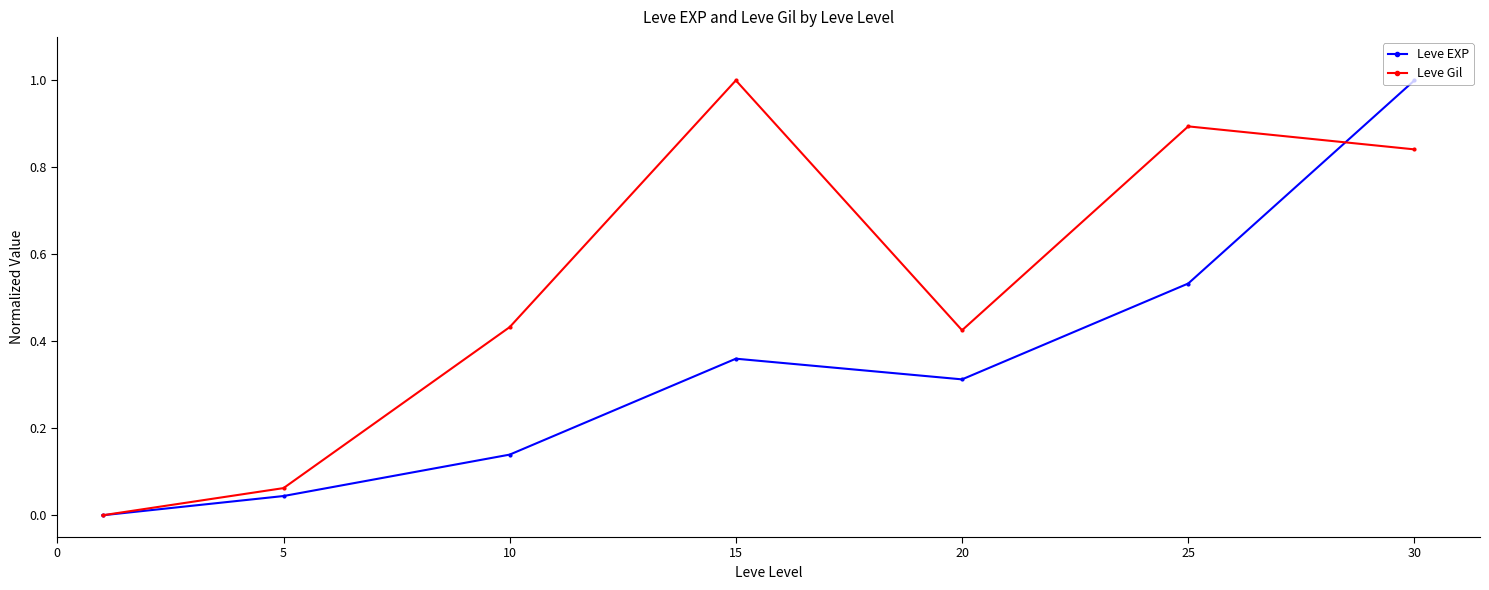

List the series in order of their overall mean, highest first.

Leve Gil, Leve EXP